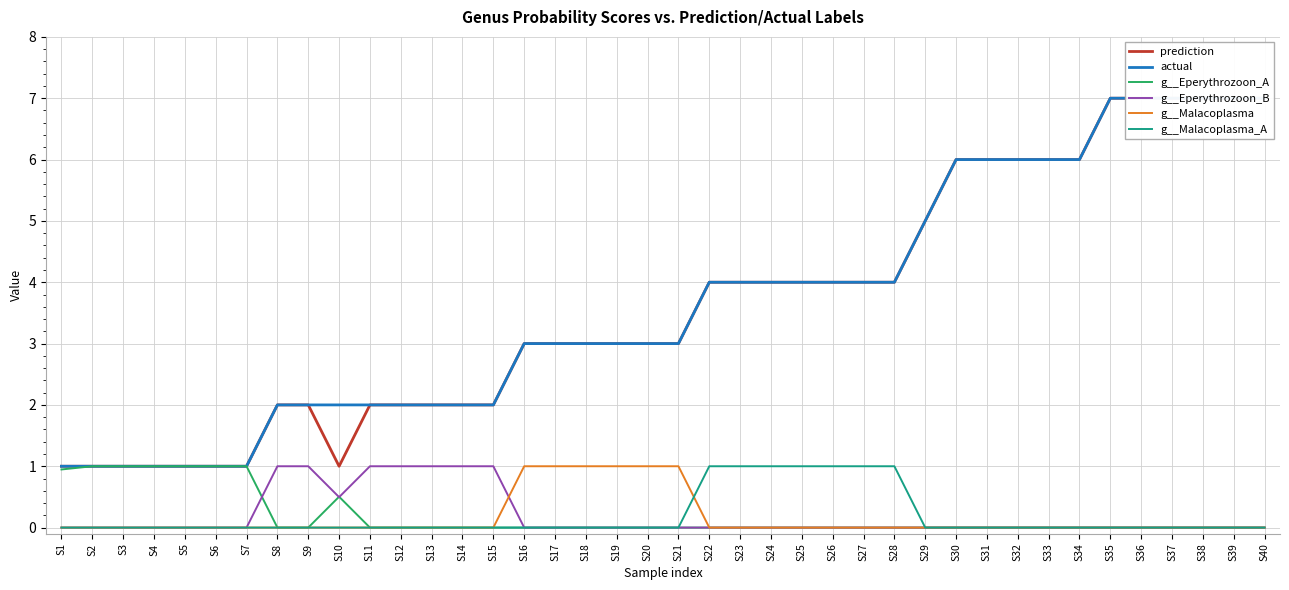

True or false: actual and g__Malacoplasma cross at least once.

False